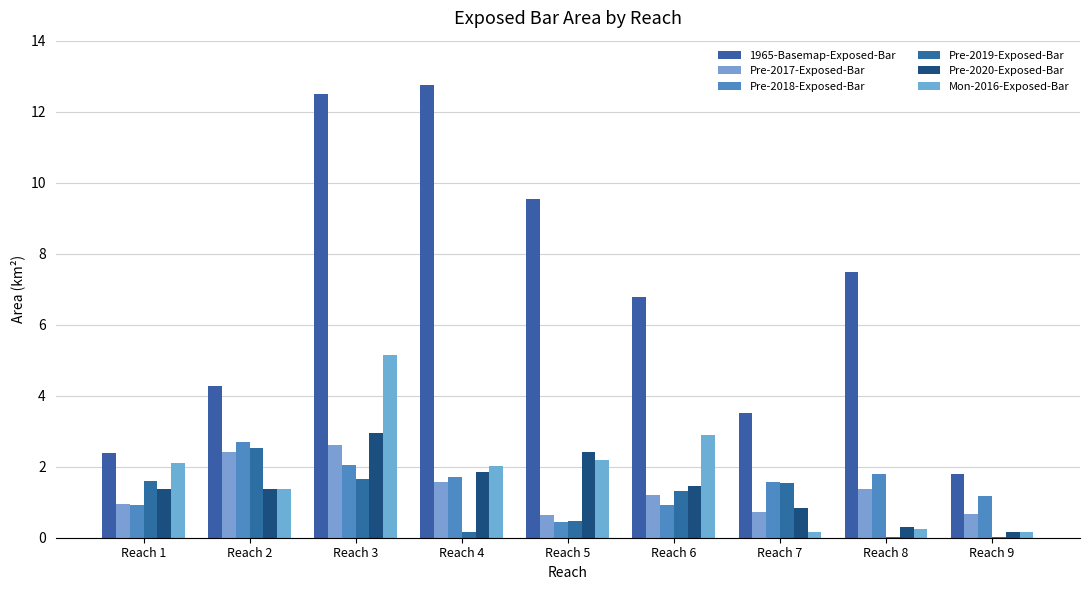

Rank the series by their maximum value, from lowest to highest.

Pre-2019-Exposed-Bar, Pre-2017-Exposed-Bar, Pre-2018-Exposed-Bar, Pre-2020-Exposed-Bar, Mon-2016-Exposed-Bar, 1965-Basemap-Exposed-Bar